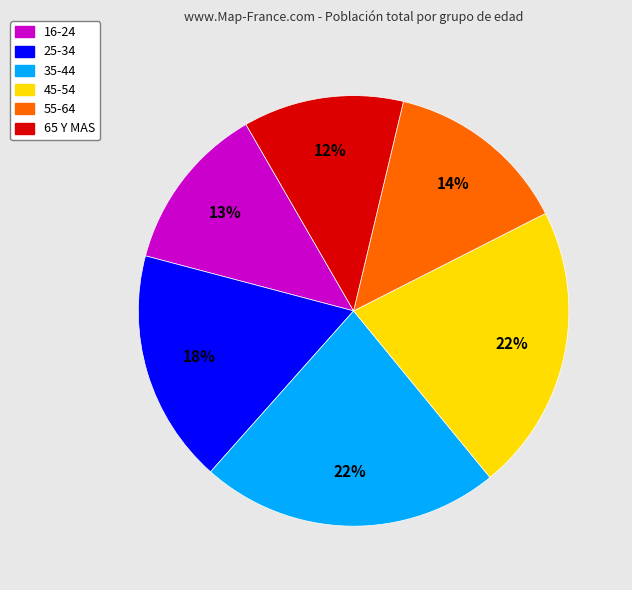

Combined, do 65 Y MAS and 25-34 account for over 50%?

No